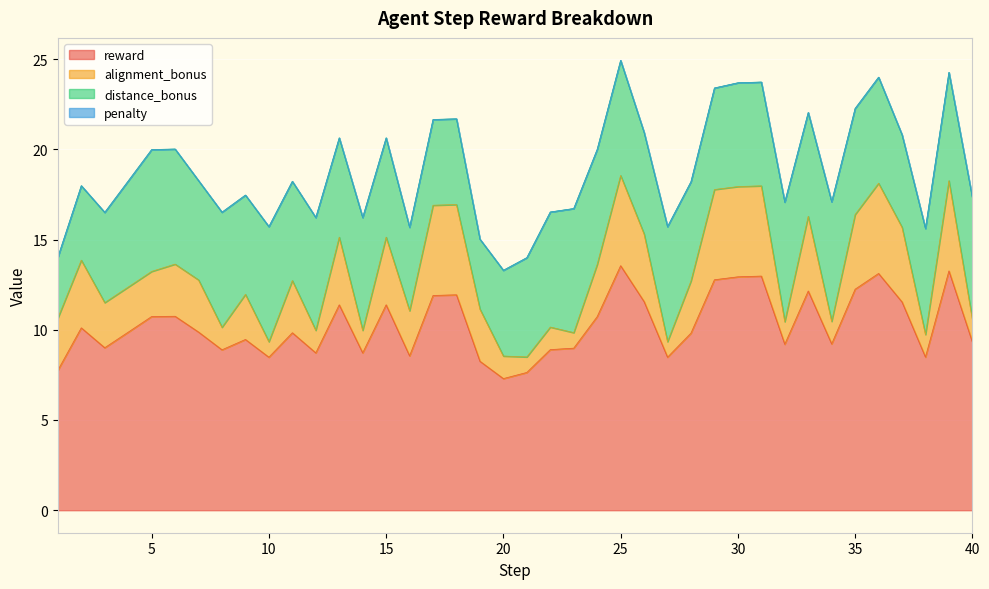

What is the total value across all series at 40?

17.3